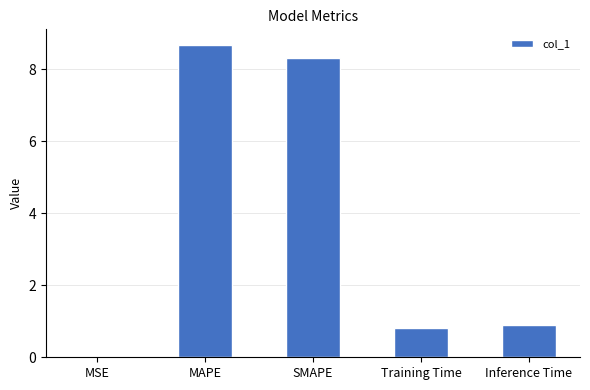

What is the approximate value at SMAPE?

8.3